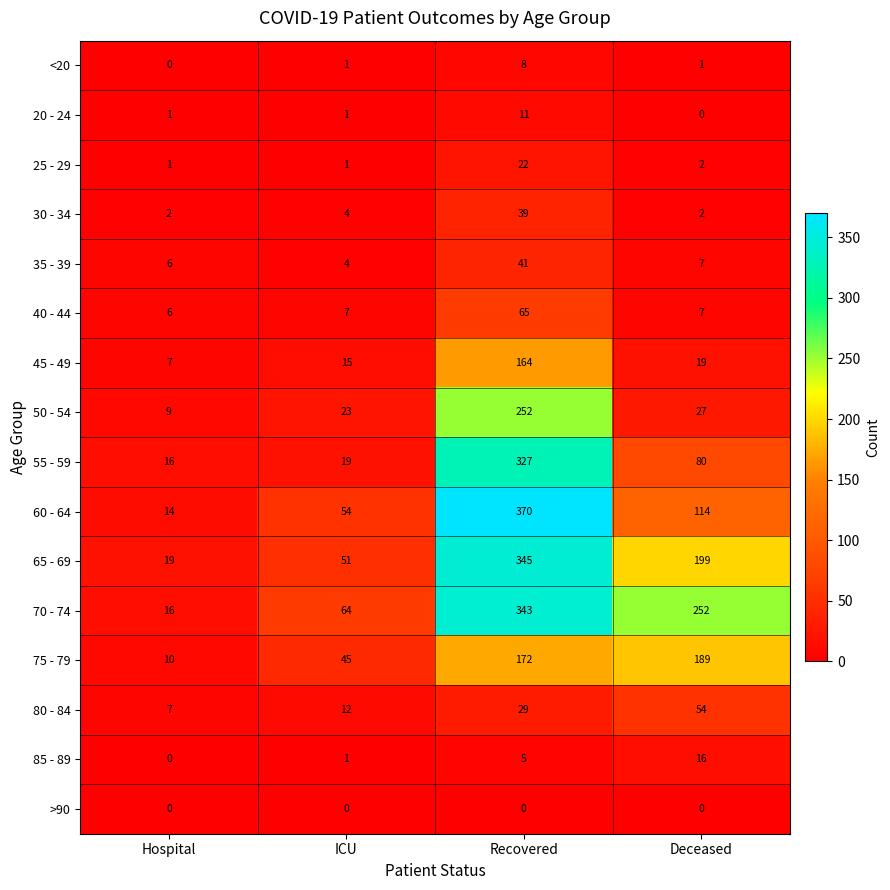

Count the number of categories in the chart.

4